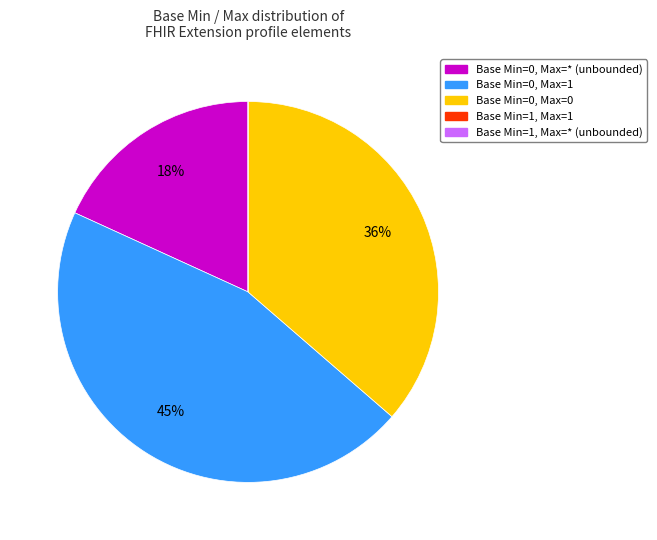

To the nearest percent, what is the difference between the largest and smallest slice percentages?

45%